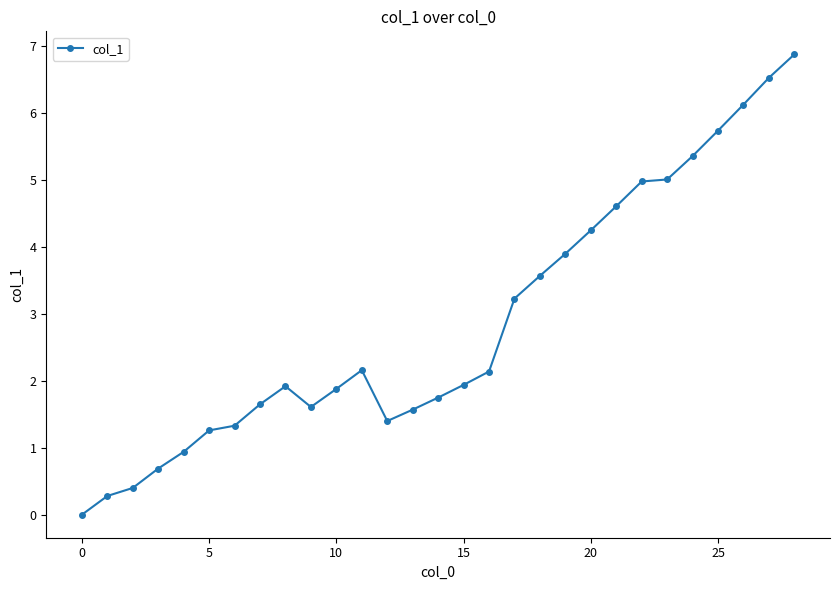

What is the greatest value displayed?

6.9